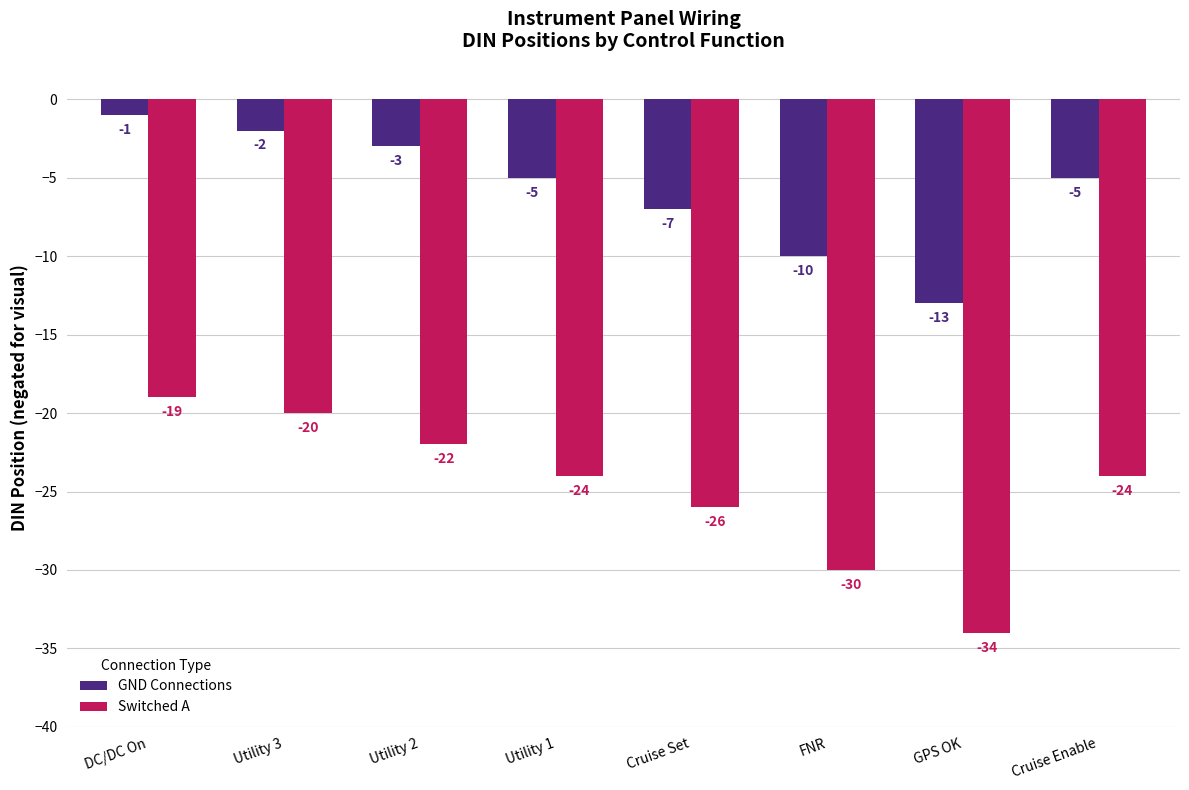

Count the number of data series in this chart.

2